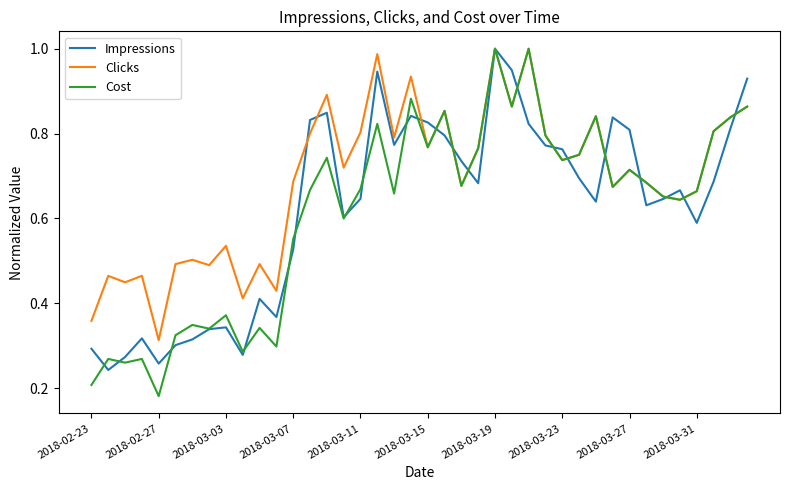

Which series has the largest total across all categories?

Clicks